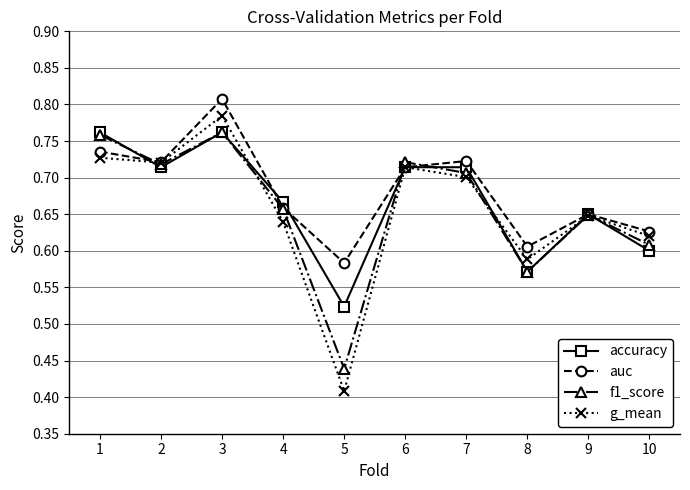

What is the total value across all series at 6?

2.9